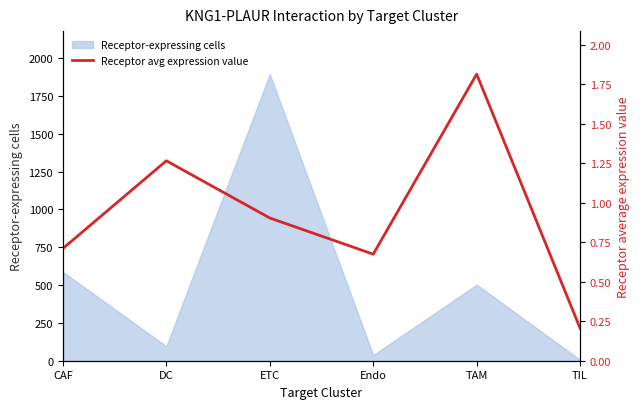

List the labels in order of value, smallest first.

TIL, Endo, CAF, ETC, DC, TAM